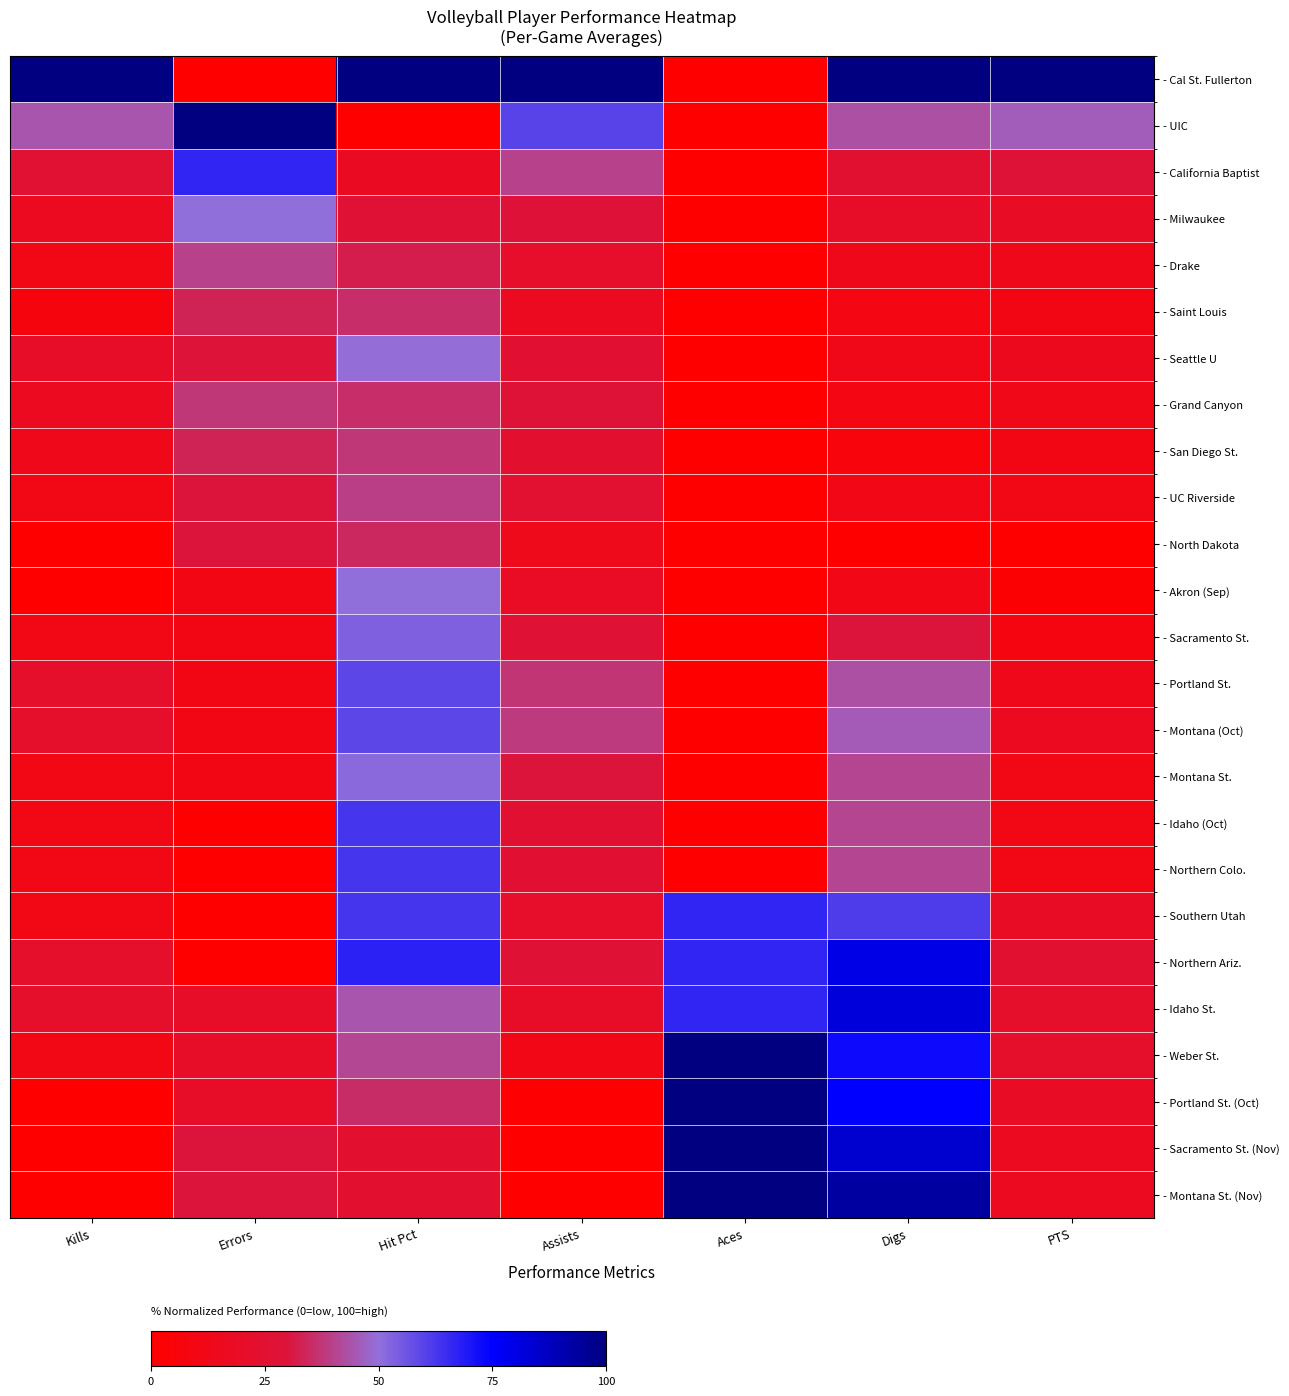

Reading left to right, extract all data points from this chart.

- Cal St. Fullerton: Kills=100.0	Errors=0.0	Hit Pct=100.0	Assists=100.0	Aces=0.0	Digs=100.0	PTS=100.0
- UIC: Kills=44.4	Errors=100.0	Hit Pct=0.0	Assists=60.0	Aces=0.0	Digs=43.2	PTS=45.9
- California Baptist: Kills=25.9	Errors=66.7	Hit Pct=17.9	Assists=40.0	Aces=0.0	Digs=24.2	PTS=27.9
- Milwaukee: Kills=16.7	Errors=50.0	Hit Pct=26.9	Assists=28.3	Aces=0.0	Digs=20.5	PTS=18.9
- Drake: Kills=11.1	Errors=40.0	Hit Pct=32.3	Assists=21.3	Aces=0.0	Digs=13.6	PTS=13.5
- Saint Louis: Kills=7.4	Errors=33.3	Hit Pct=35.9	Assists=16.7	Aces=0.0	Digs=9.1	PTS=9.9
- Seattle U: Kills=20.6	Errors=28.6	Hit Pct=49.5	Assists=25.7	Aces=0.0	Digs=12.3	PTS=15.1
- Grand Canyon: Kills=16.7	Errors=37.5	Hit Pct=35.6	Assists=27.5	Aces=0.0	Digs=9.1	PTS=12.2
- San Diego St.: Kills=13.6	Errors=33.3	Hit Pct=37.6	Assists=23.7	Aces=0.0	Digs=6.6	PTS=9.9
- UC Riverside: Kills=11.1	Errors=30.0	Hit Pct=39.2	Assists=24.7	Aces=0.0	Digs=11.4	PTS=10.8
- North Dakota: Kills=0.0	Errors=30.0	Hit Pct=34.6	Assists=14.0	Aces=0.0	Digs=0.0	PTS=0.0
- Akron (Sep): Kills=0.0	Errors=10.0	Hit Pct=50.0	Assists=18.0	Aces=0.0	Digs=11.4	PTS=2.7
- Sacramento St.: Kills=11.1	Errors=10.0	Hit Pct=53.3	Assists=26.7	Aces=0.0	Digs=29.5	PTS=8.1
- Portland St.: Kills=22.2	Errors=10.0	Hit Pct=59.1	Assists=37.3	Aces=0.0	Digs=43.2	PTS=13.5
- Montana (Oct): Kills=22.2	Errors=10.0	Hit Pct=59.1	Assists=38.7	Aces=0.0	Digs=45.5	PTS=16.2
- Montana St.: Kills=11.1	Errors=10.0	Hit Pct=51.4	Assists=30.0	Aces=0.0	Digs=40.9	PTS=10.8
- Idaho (Oct): Kills=11.1	Errors=0.0	Hit Pct=62.9	Assists=25.3	Aces=0.0	Digs=40.9	PTS=10.8
- Northern Colo.: Kills=11.1	Errors=0.0	Hit Pct=62.9	Assists=25.3	Aces=0.0	Digs=40.9	PTS=10.8
- Southern Utah: Kills=11.1	Errors=0.0	Hit Pct=62.9	Assists=21.3	Aces=66.7	Digs=61.4	PTS=18.9
- Northern Ariz.: Kills=22.2	Errors=0.0	Hit Pct=67.5	Assists=27.3	Aces=66.7	Digs=79.5	PTS=24.3
- Idaho St.: Kills=22.2	Errors=20.0	Hit Pct=44.5	Assists=20.7	Aces=66.7	Digs=81.8	PTS=21.6
- Weber St.: Kills=11.1	Errors=20.0	Hit Pct=41.2	Assists=11.3	Aces=100.0	Digs=72.7	PTS=21.6
- Portland St. (Oct): Kills=0.0	Errors=20.0	Hit Pct=35.4	Assists=1.3	Aces=100.0	Digs=75.0	PTS=18.9
- Sacramento St. (Nov): Kills=0.0	Errors=30.0	Hit Pct=23.9	Assists=0.0	Aces=100.0	Digs=84.1	PTS=16.2
- Montana St. (Nov): Kills=0.0	Errors=30.0	Hit Pct=23.9	Assists=0.0	Aces=100.0	Digs=93.2	PTS=16.2